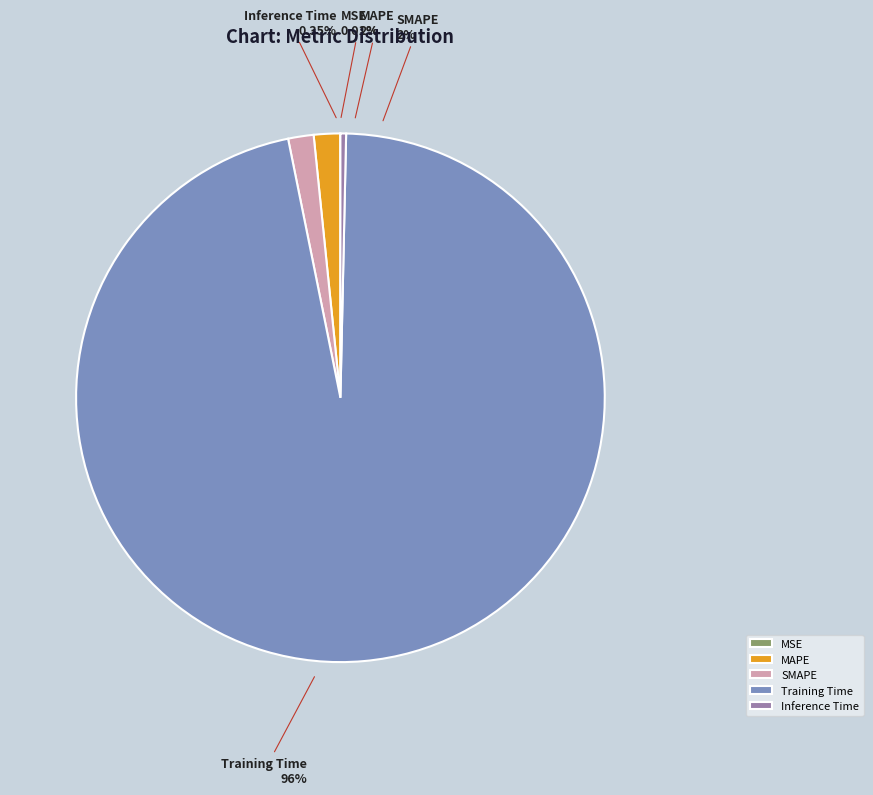

To the nearest percent, what is the average slice percentage?

20%